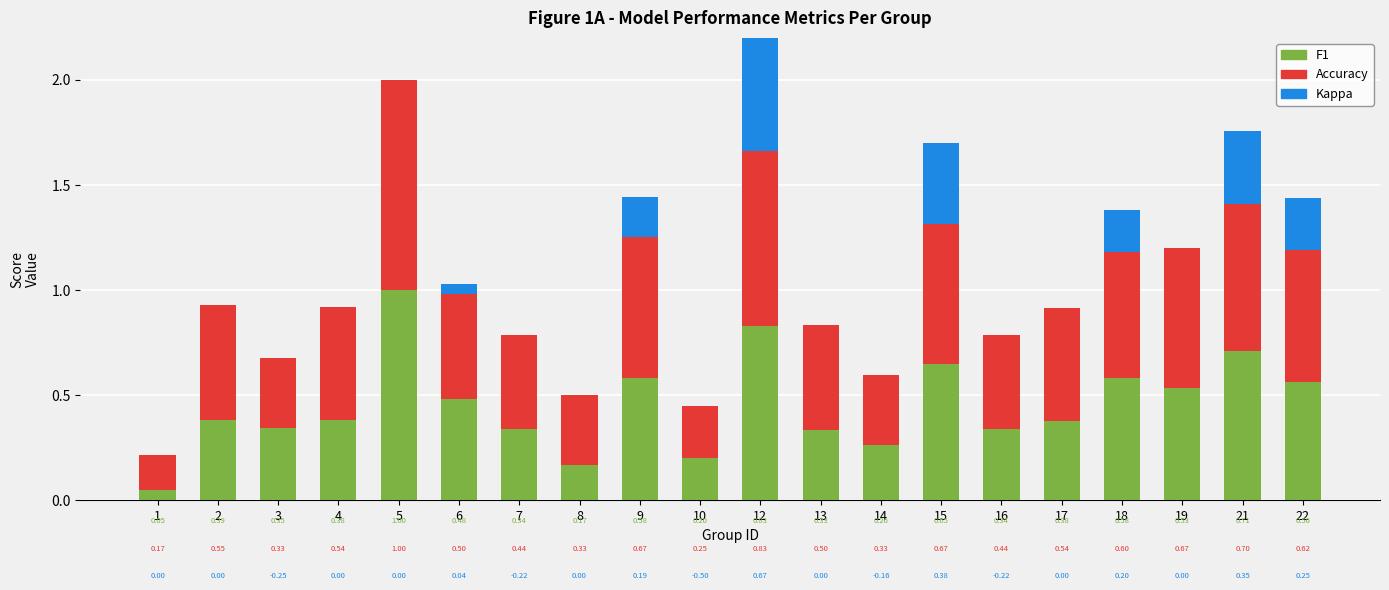

At which label does F1 reach its peak?

5